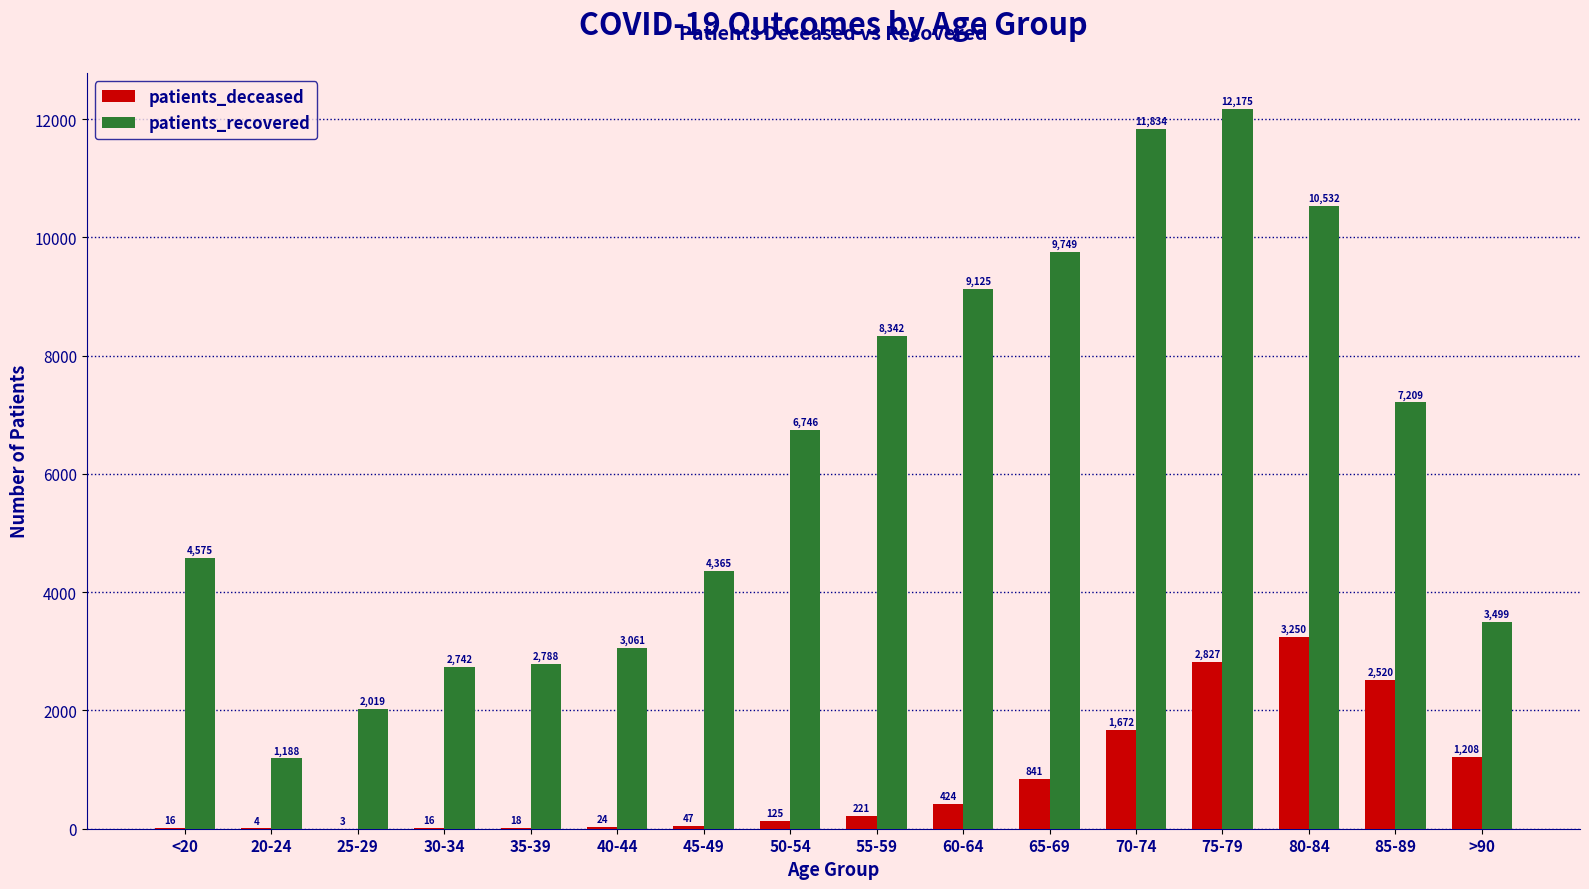

Which series changed the most between 25-29 and 85-89?

patients_recovered